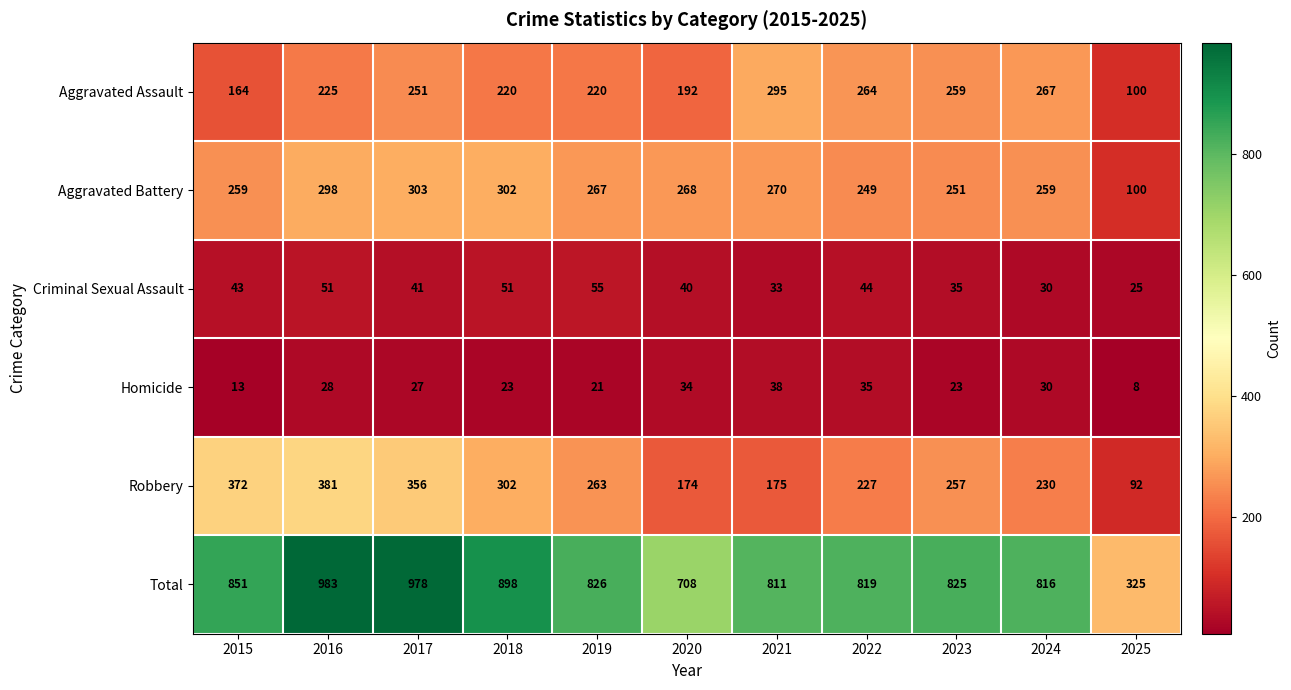

List the series in order of their peak value, lowest first.

Homicide, Criminal Sexual Assault, Aggravated Assault, Aggravated Battery, Robbery, Total